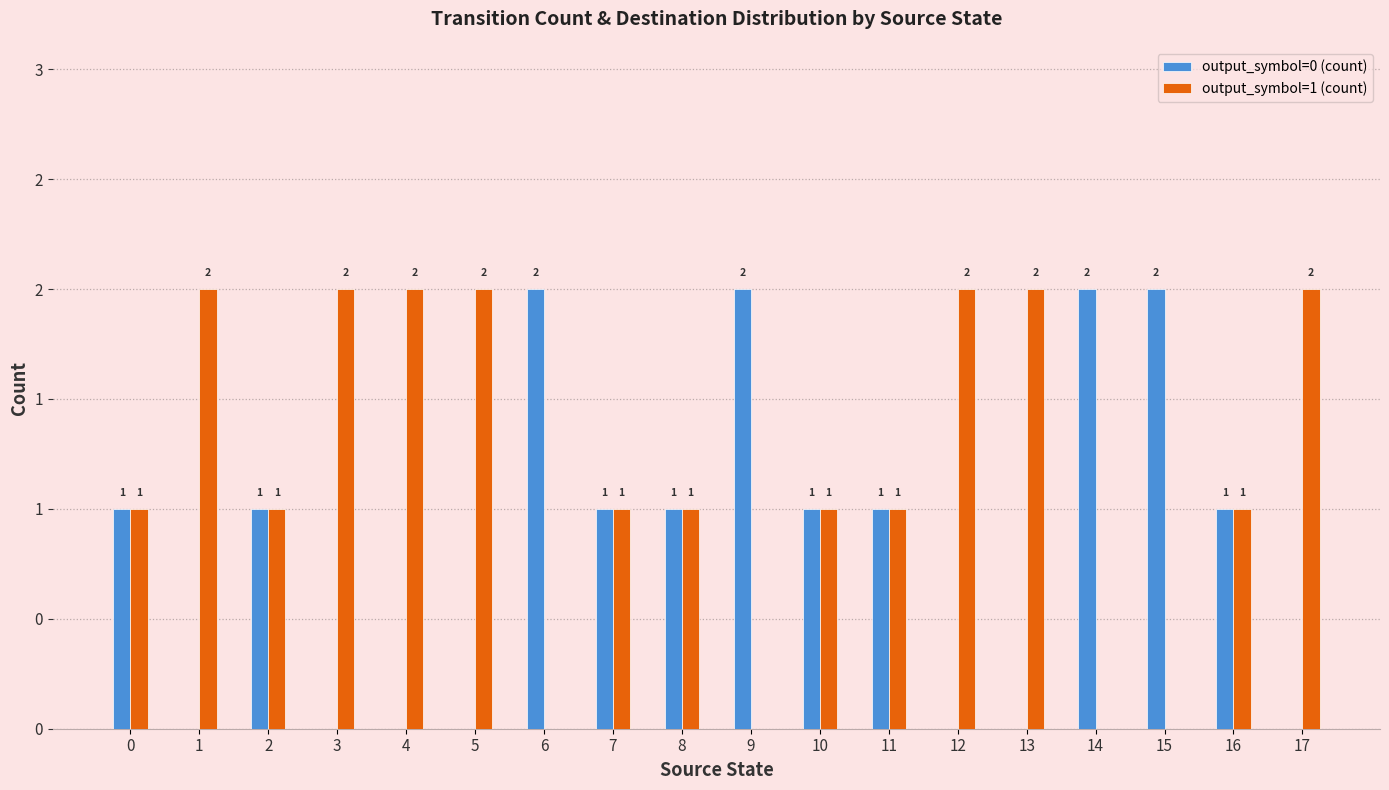

List the series in order of their overall mean, highest first.

output_symbol=1 (count), output_symbol=0 (count)